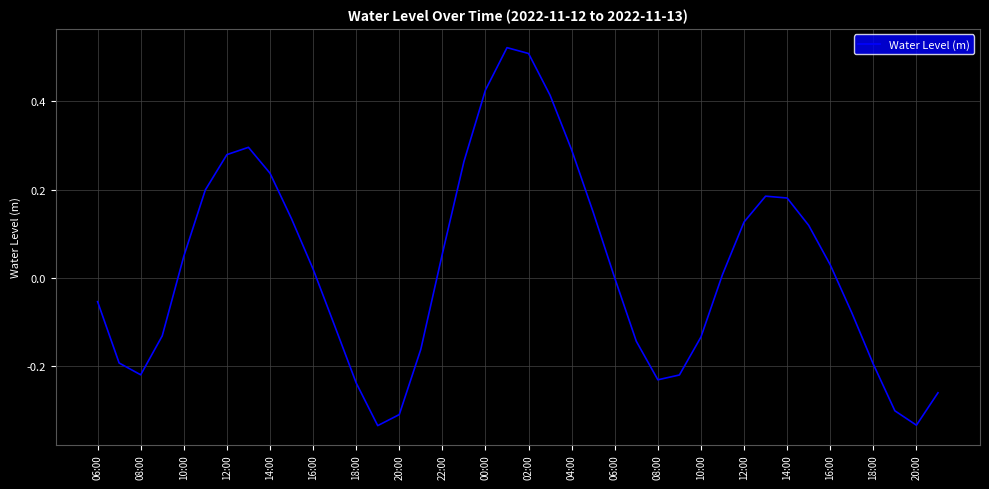

How many points are higher than both their immediate neighbors (excluding endpoints)?

3